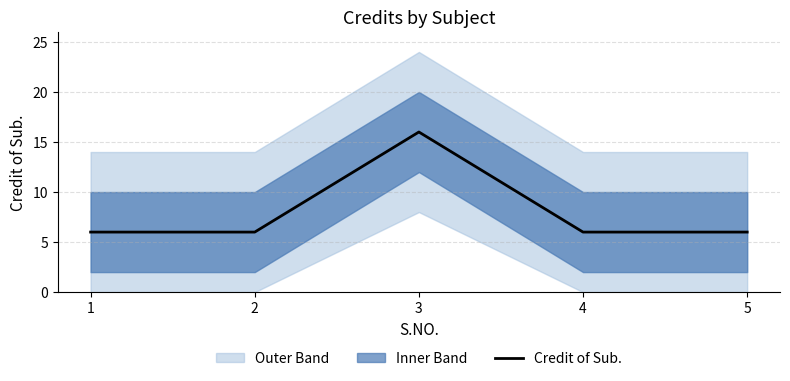

What is the difference between the values at 5 and 3?

10